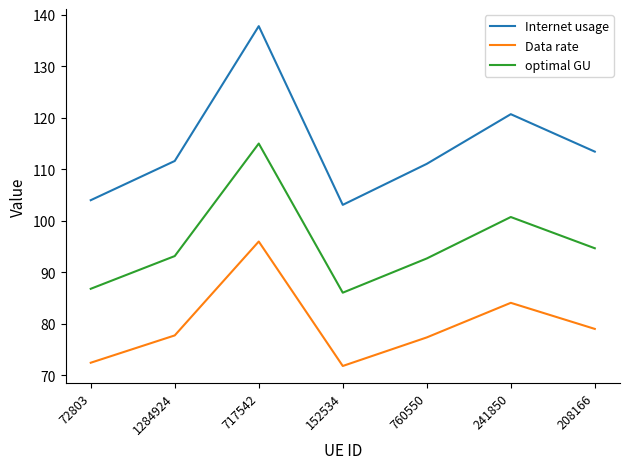

Which series has the largest range (max minus min)?

Internet usage